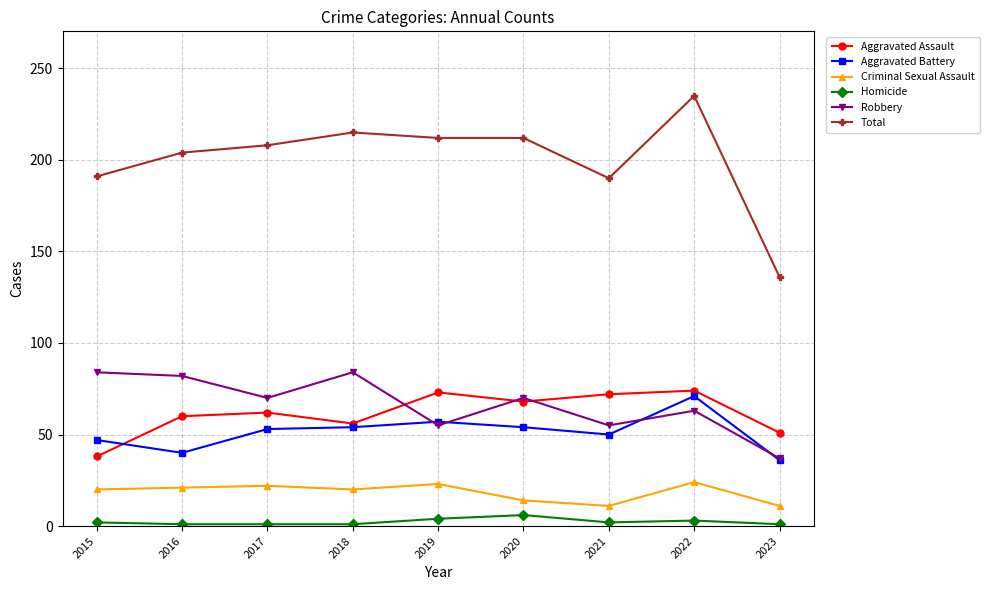

In Aggravated Assault, how many points are lower than both neighbors (excluding endpoints)?

2